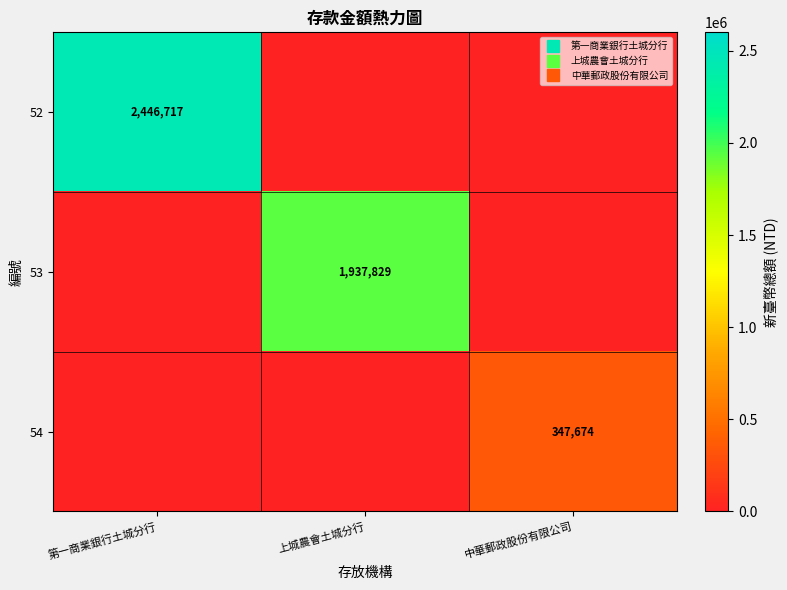

What is the average value of the 52 series?

815572